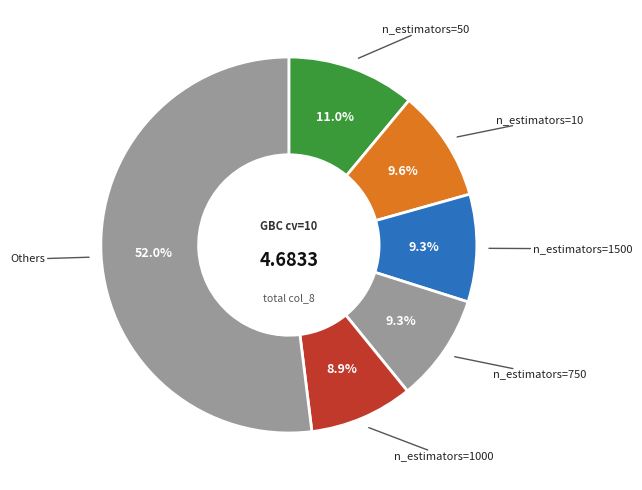

How many segments does this pie chart have?

6